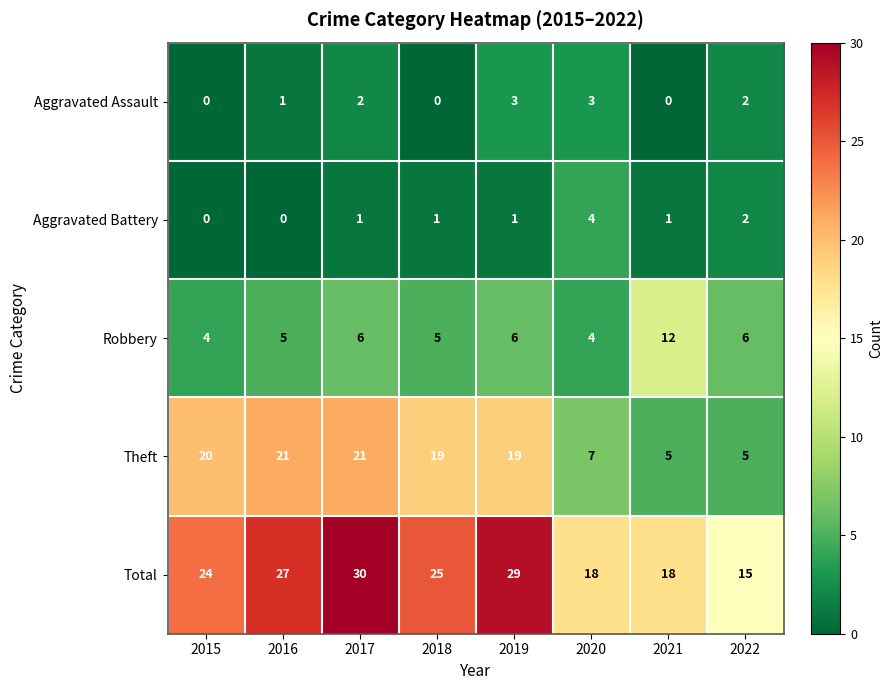

Rank the series at 2021 from lowest to highest value.

Aggravated Assault, Aggravated Battery, Theft, Robbery, Total